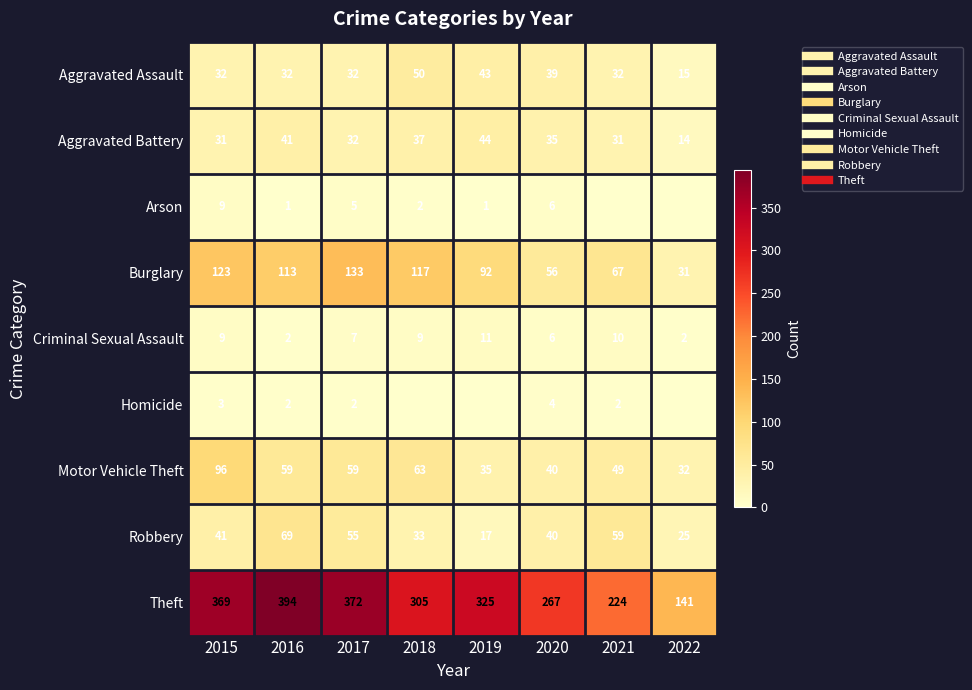

The value of Theft at 2016 is 105. True or false?

False